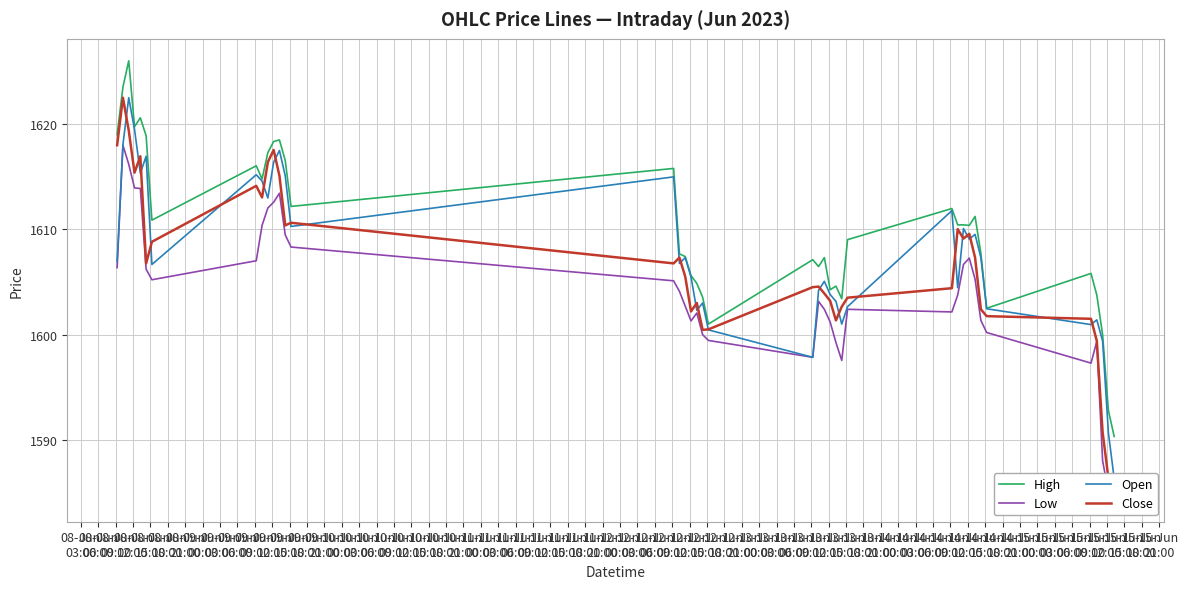

What is the sum of all Open values?

64298.7